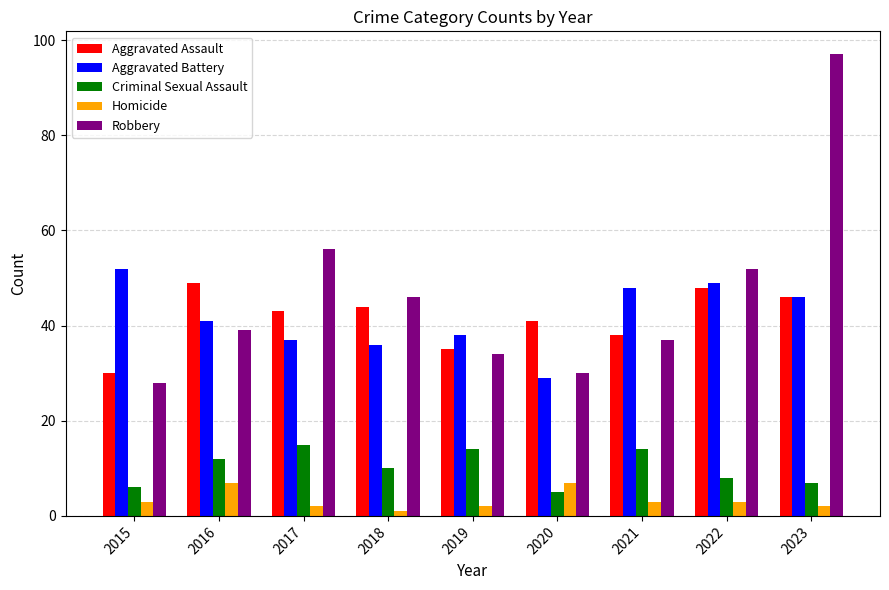

Which category has the lowest value in the Aggravated Assault series?

2015